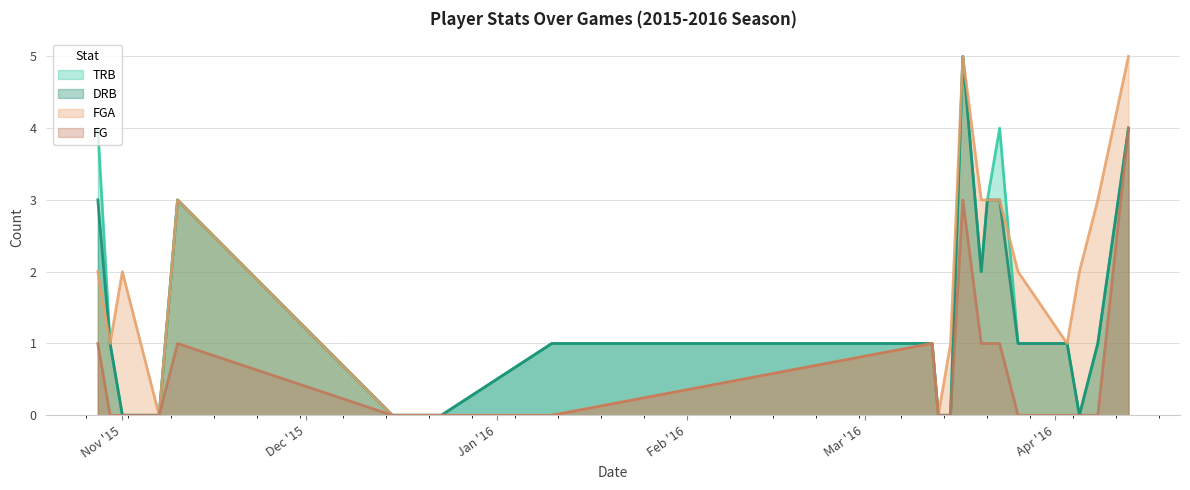

What is the difference between the second highest and second lowest values in the TRB series?

4